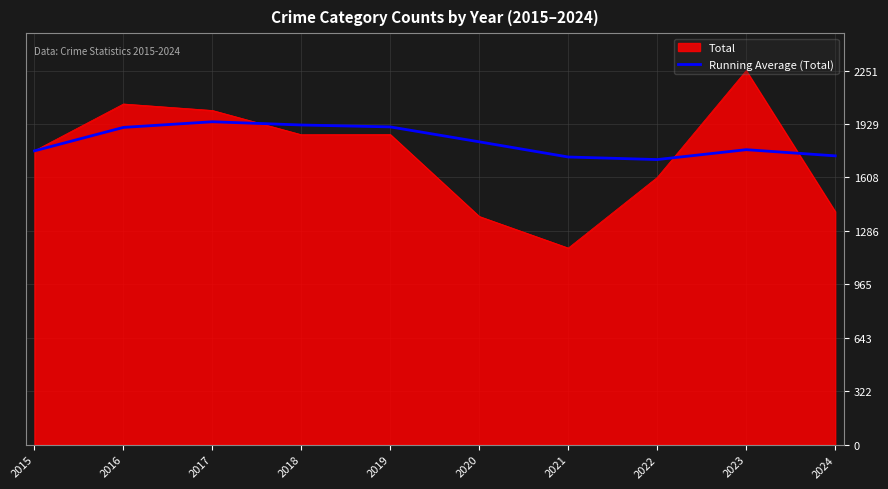

Count the number of data series in this chart.

2